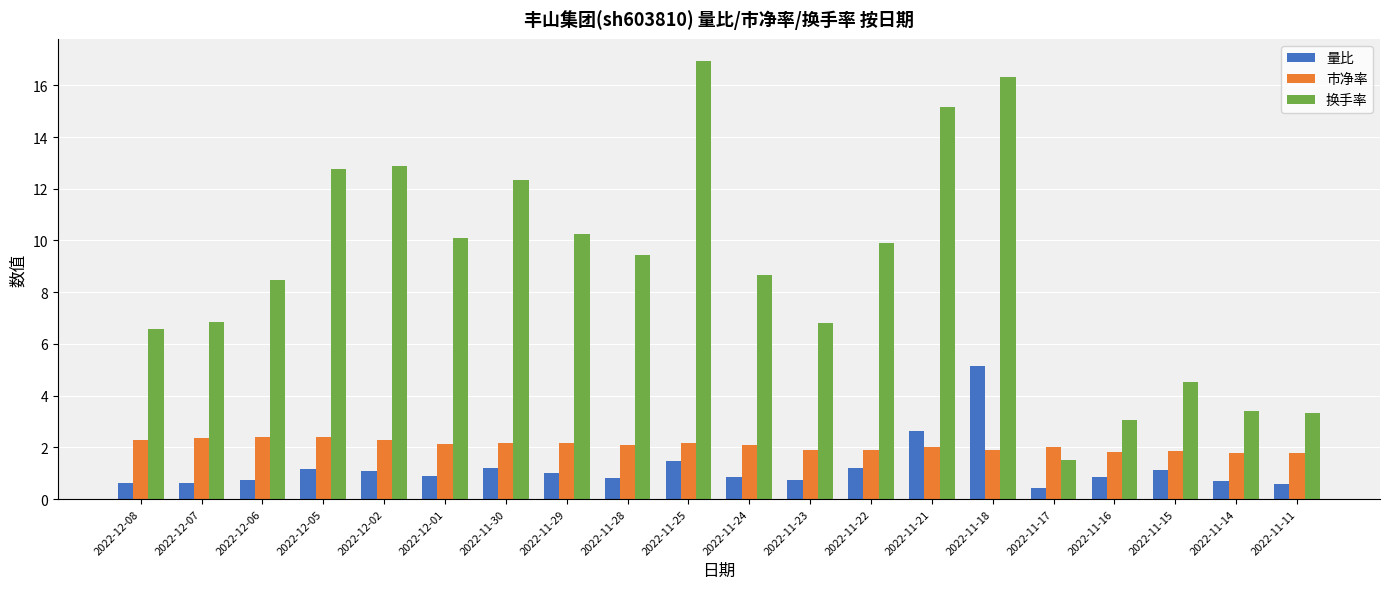

How many bars are there in each group?

3